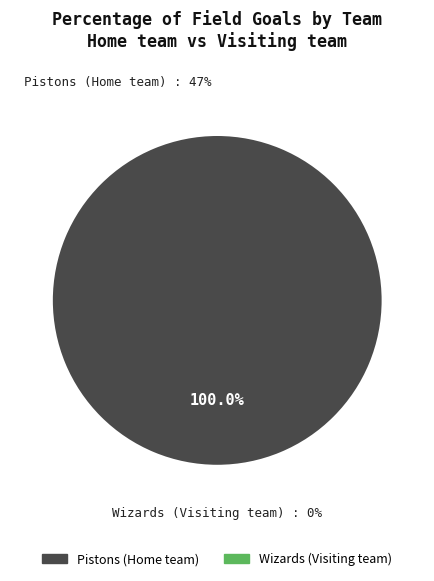

Combined, what portion of the pie is Pistons (Home team) and Wizards (Visiting team)?

100.0%